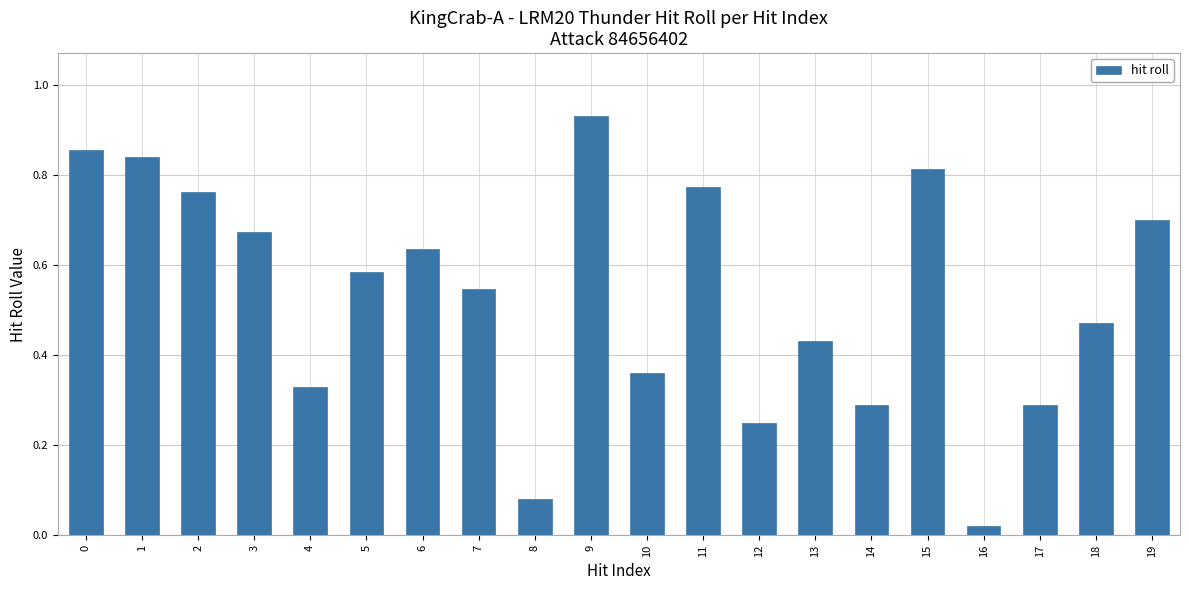

True or false: the data shows 0.9 at 5.

False